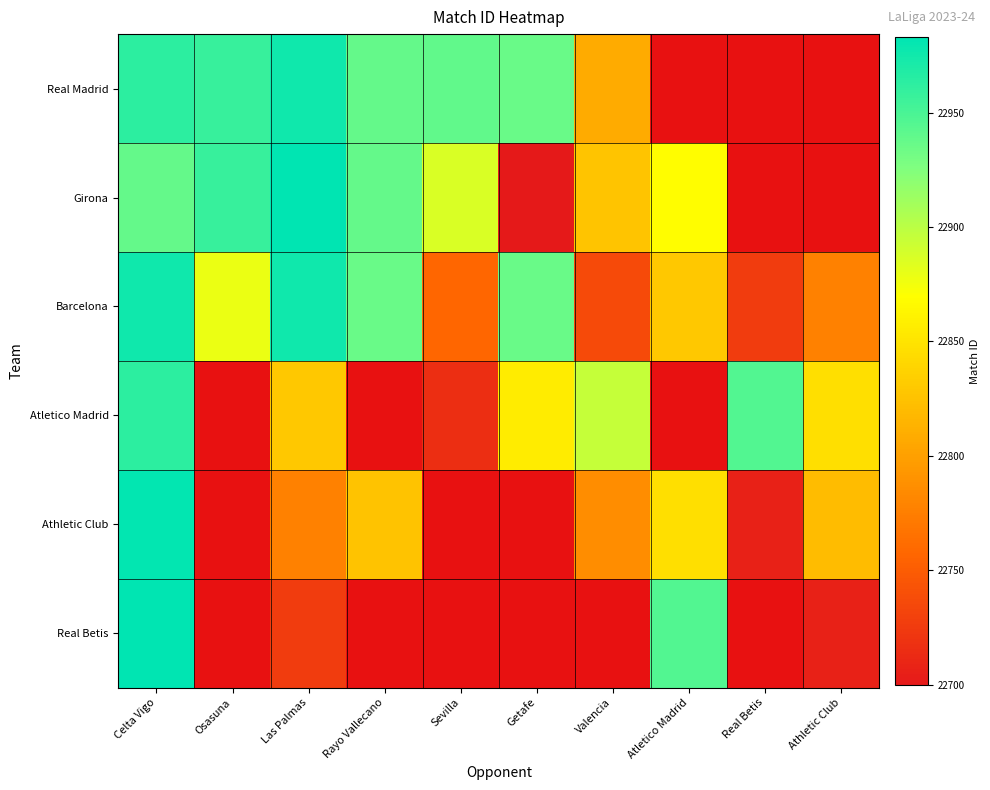

What is the sum of the Barcelona values at Osasuna and Las Palmas?

45854.0